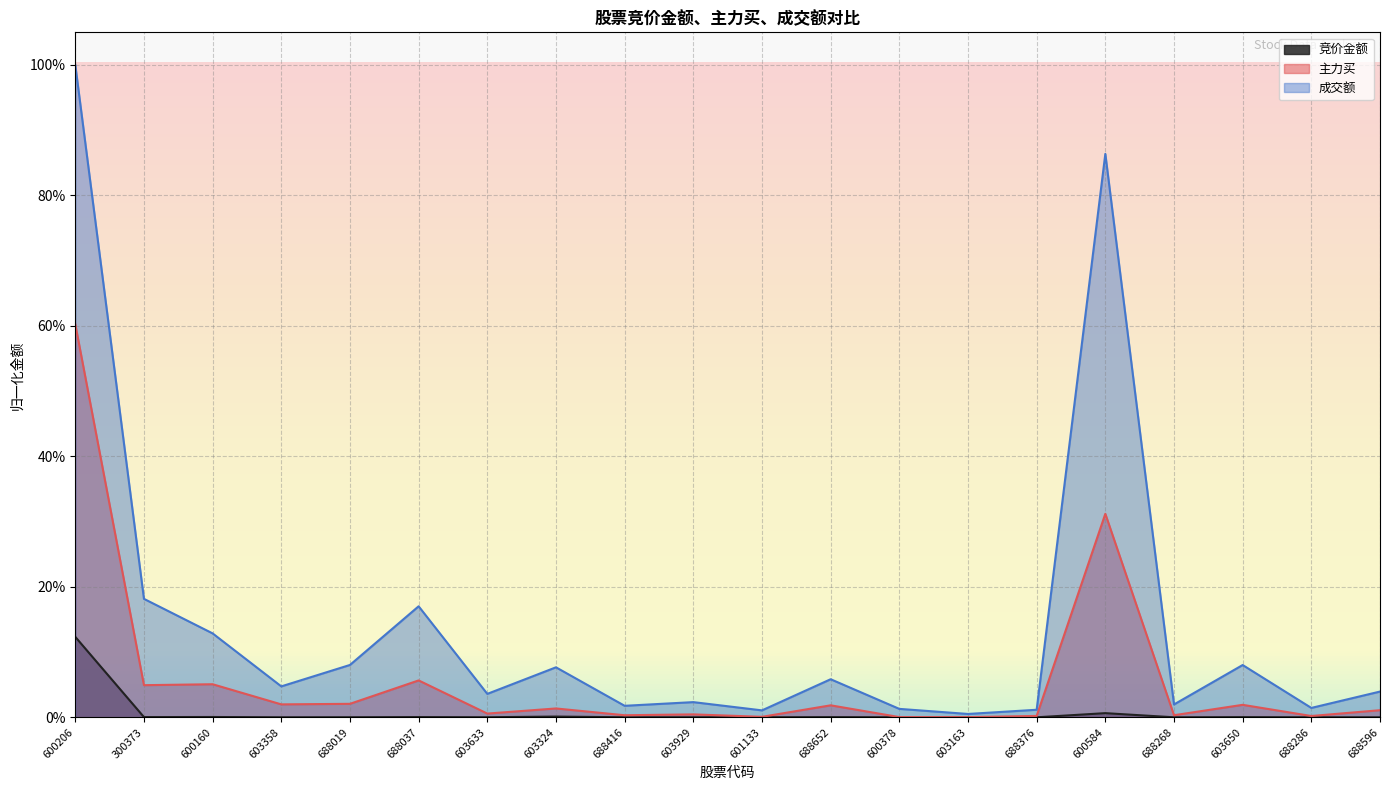

What is the label of the 13th point from the right?

603324